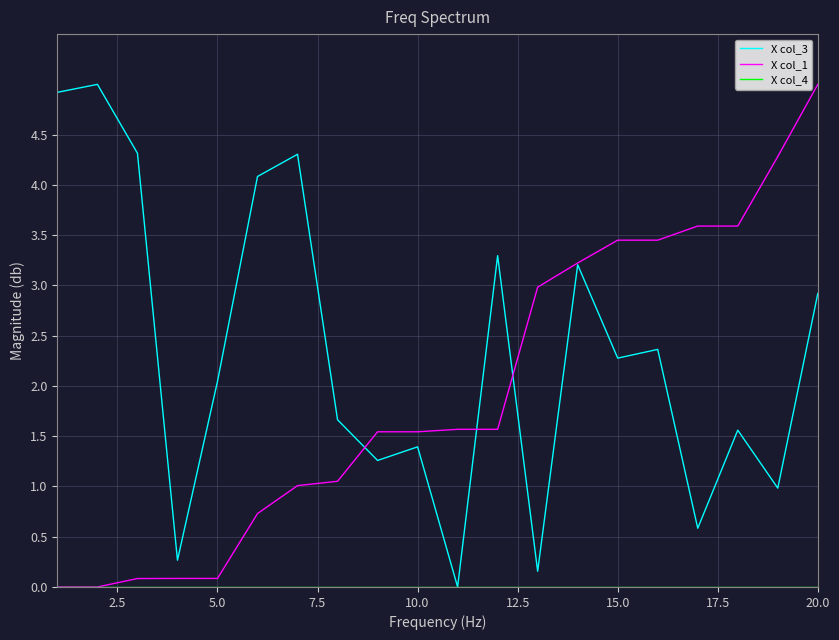

What is the difference between the maximum and minimum values in the X col_1 series?

5.0